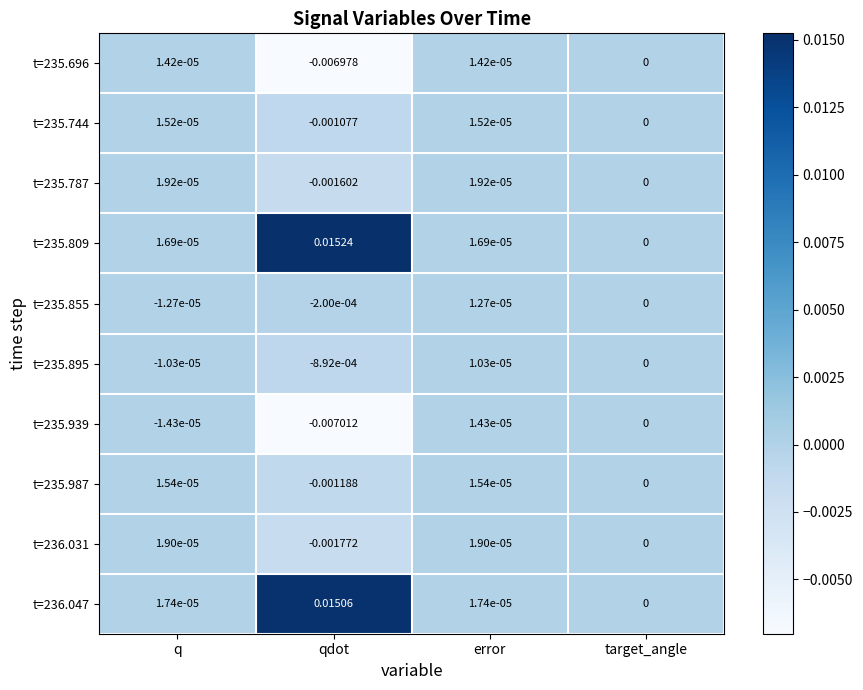

Is the value of t=236.047 at qdot greater than the value of t=235.696 at q?

Yes